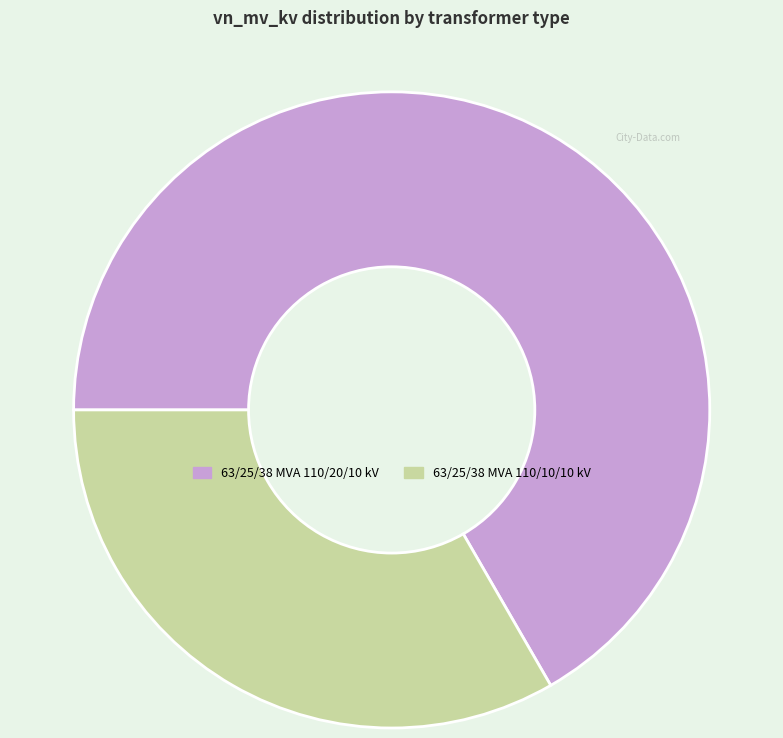

Between 63/25/38 MVA 110/20/10 kV and 63/25/38 MVA 110/10/10 kV, which is larger?

63/25/38 MVA 110/20/10 kV